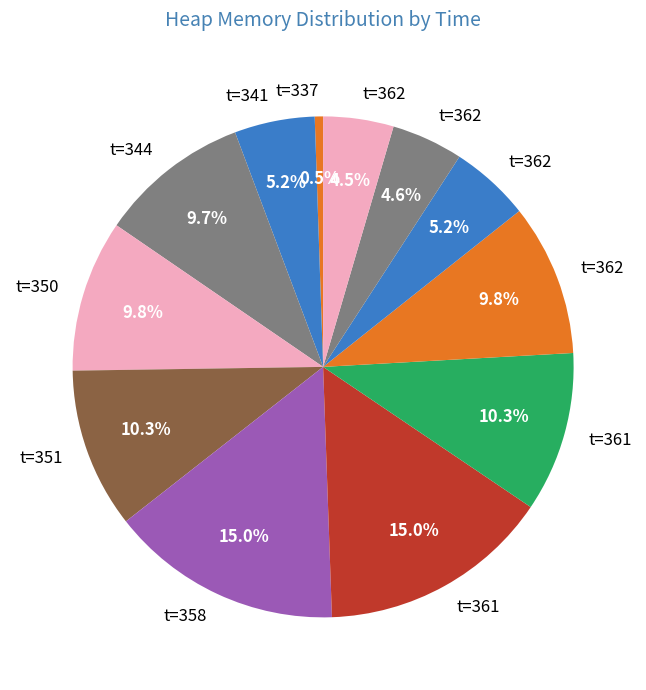

How many slices are in this pie chart?

12